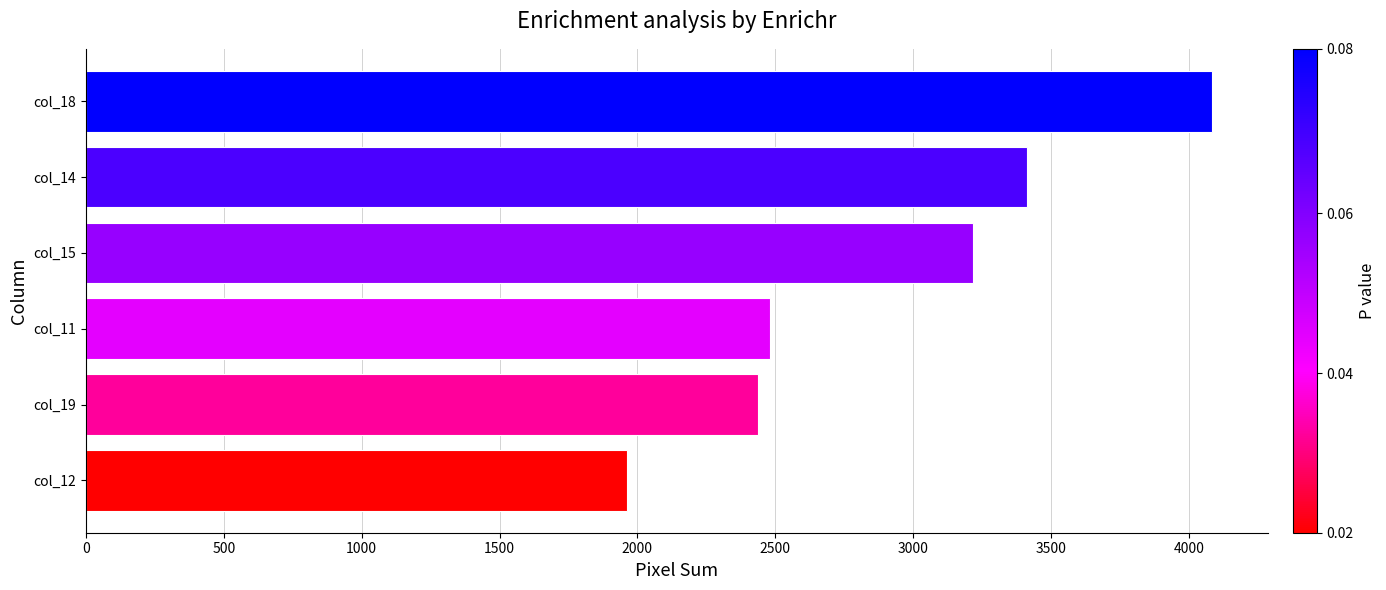

What is the smallest value displayed?

1964